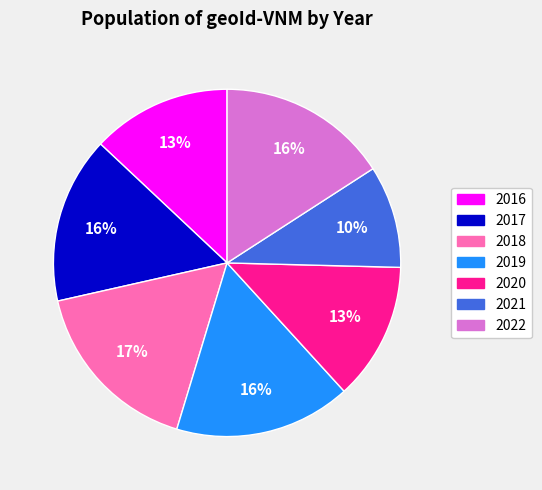

Is the sum of 2019 and 2021 greater than half?

No